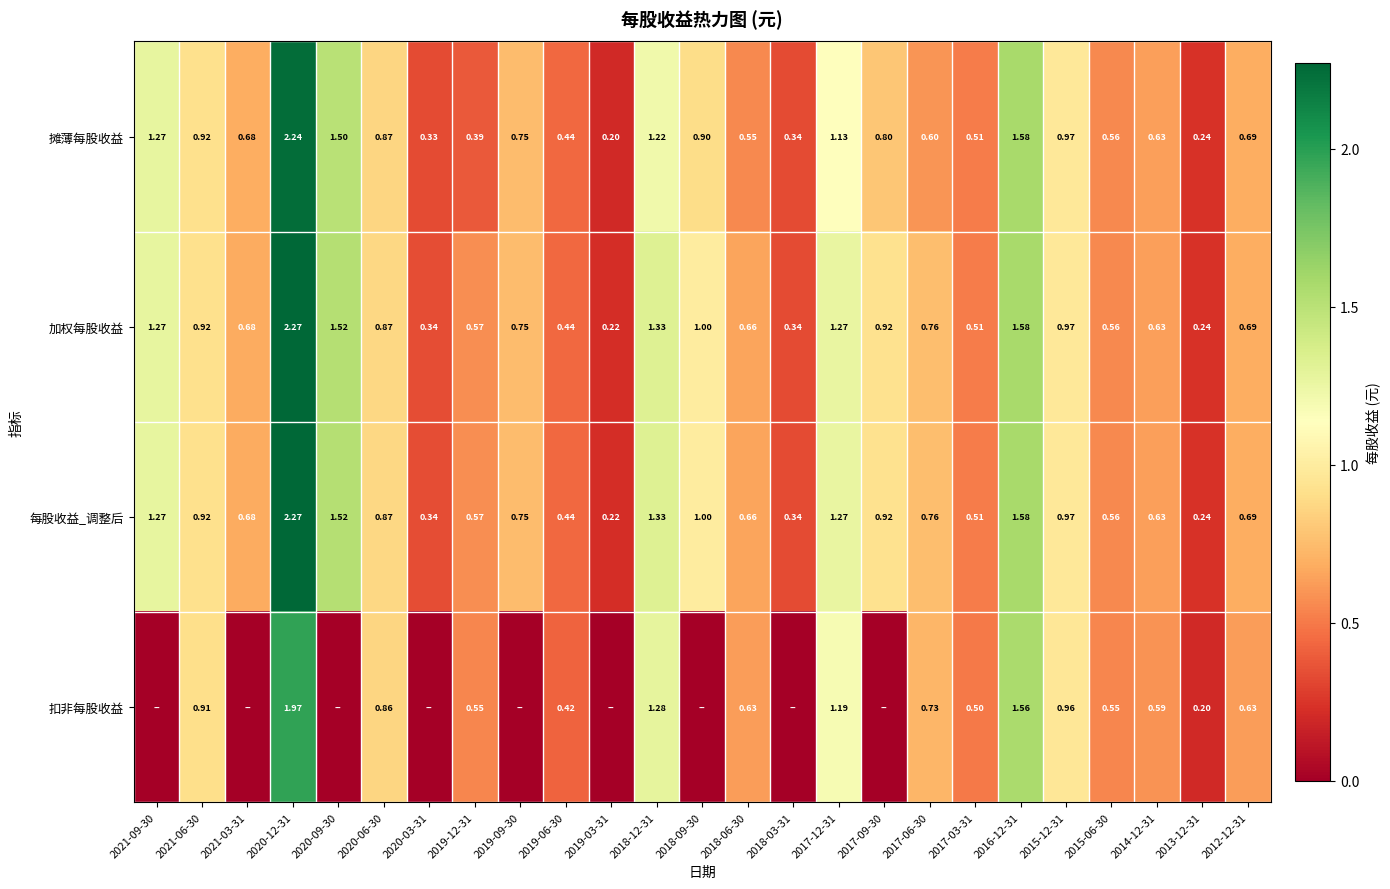

Where is 加权每股收益 nearest to the value 1?

2018-09-30